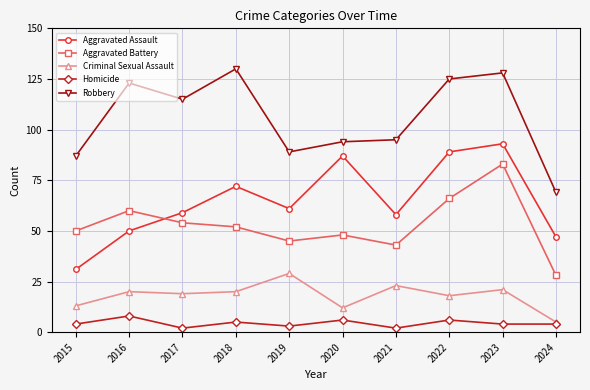

What is the value of the Aggravated Battery point at the 7th from the left?

43